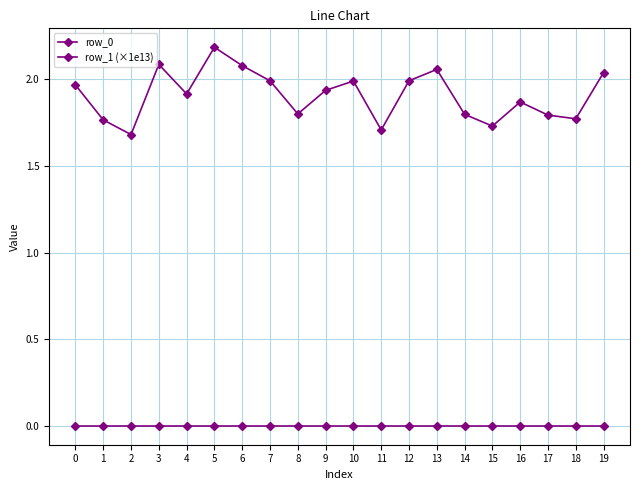

Rank the series by their average value, from highest to lowest.

row_1 (×1e13), row_0